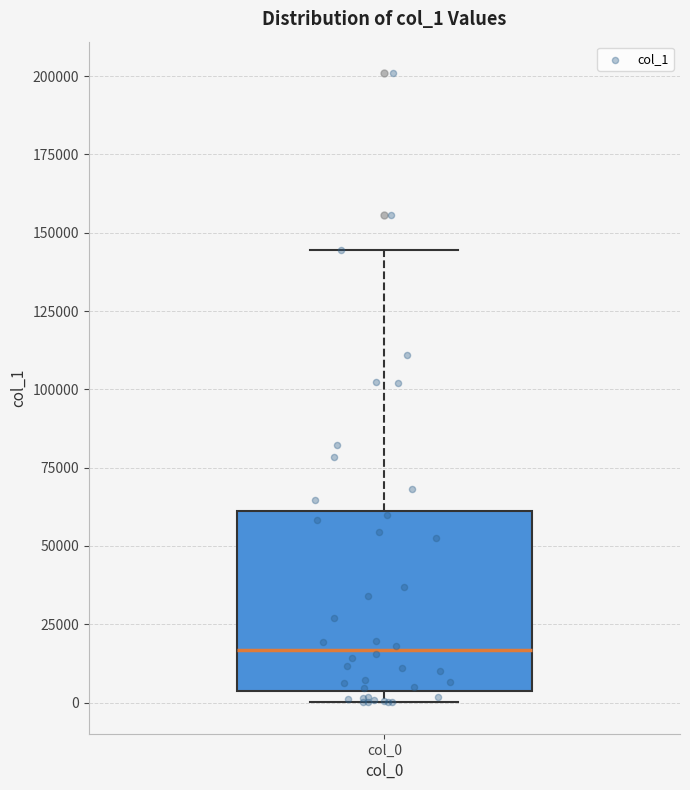

Read this box plot against the y-axis: the position of the median line, the range covered by the box, and the ends of both whiskers. The values are not printed on the chart, so give them approximately, as read against the axis.

median 15000, box 5000 to 60000, whiskers 0 to 145000